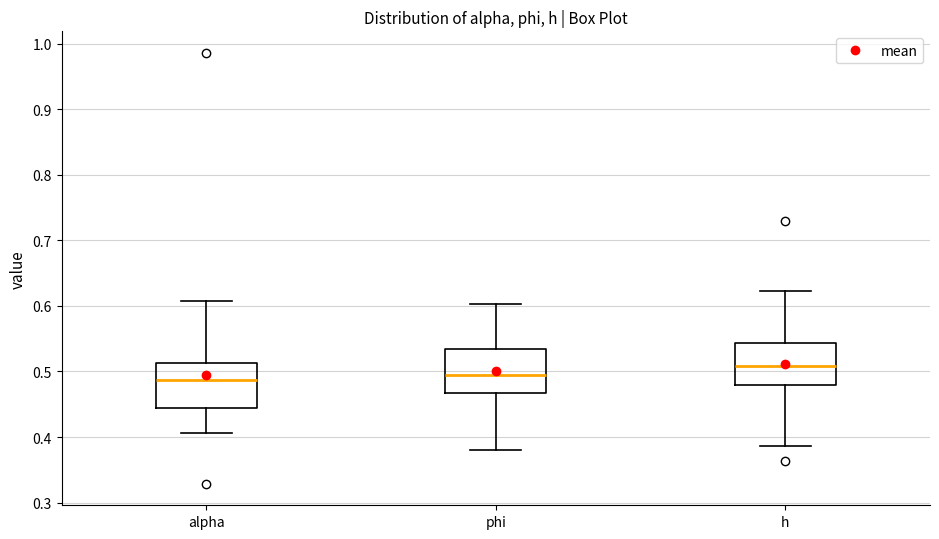

Where is the upper edge of the box for alpha on the y-axis? The values are not printed on the chart, so give them approximately, as read against the axis.

0.51